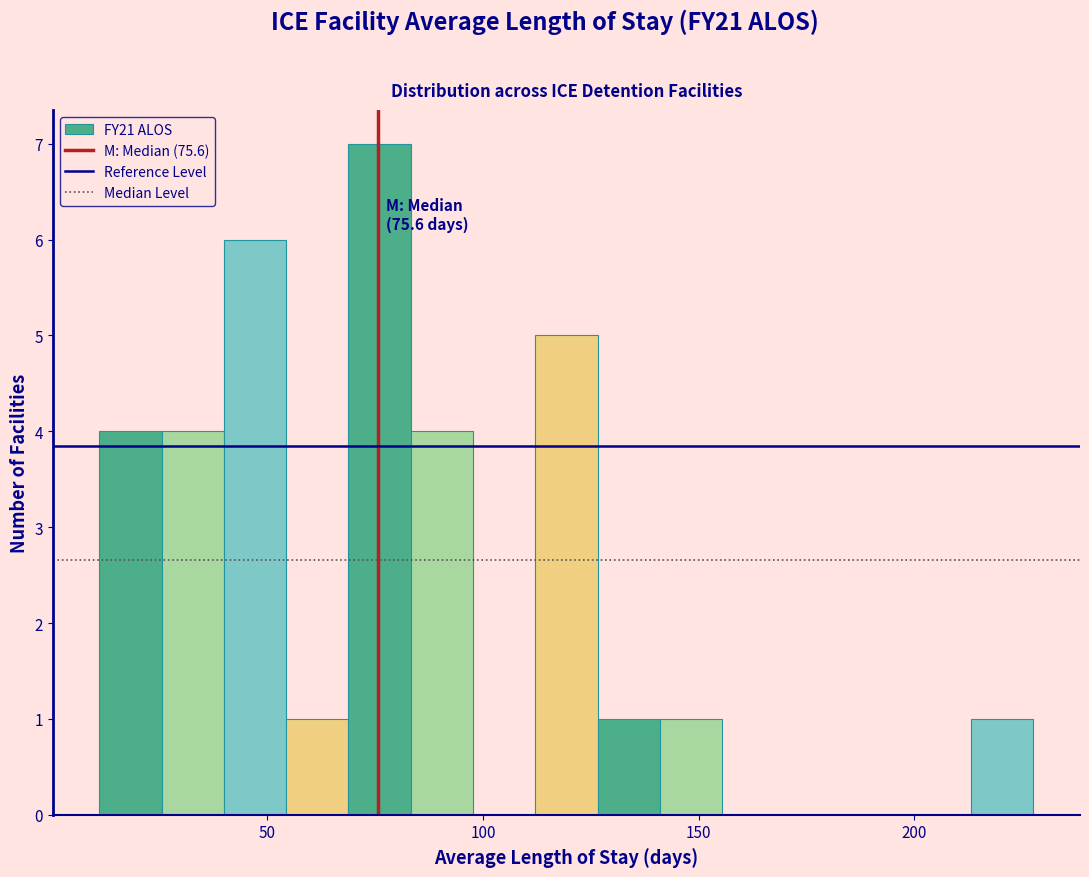

Read against the x-axis, roughly where is the centre of the tallest bar?

75